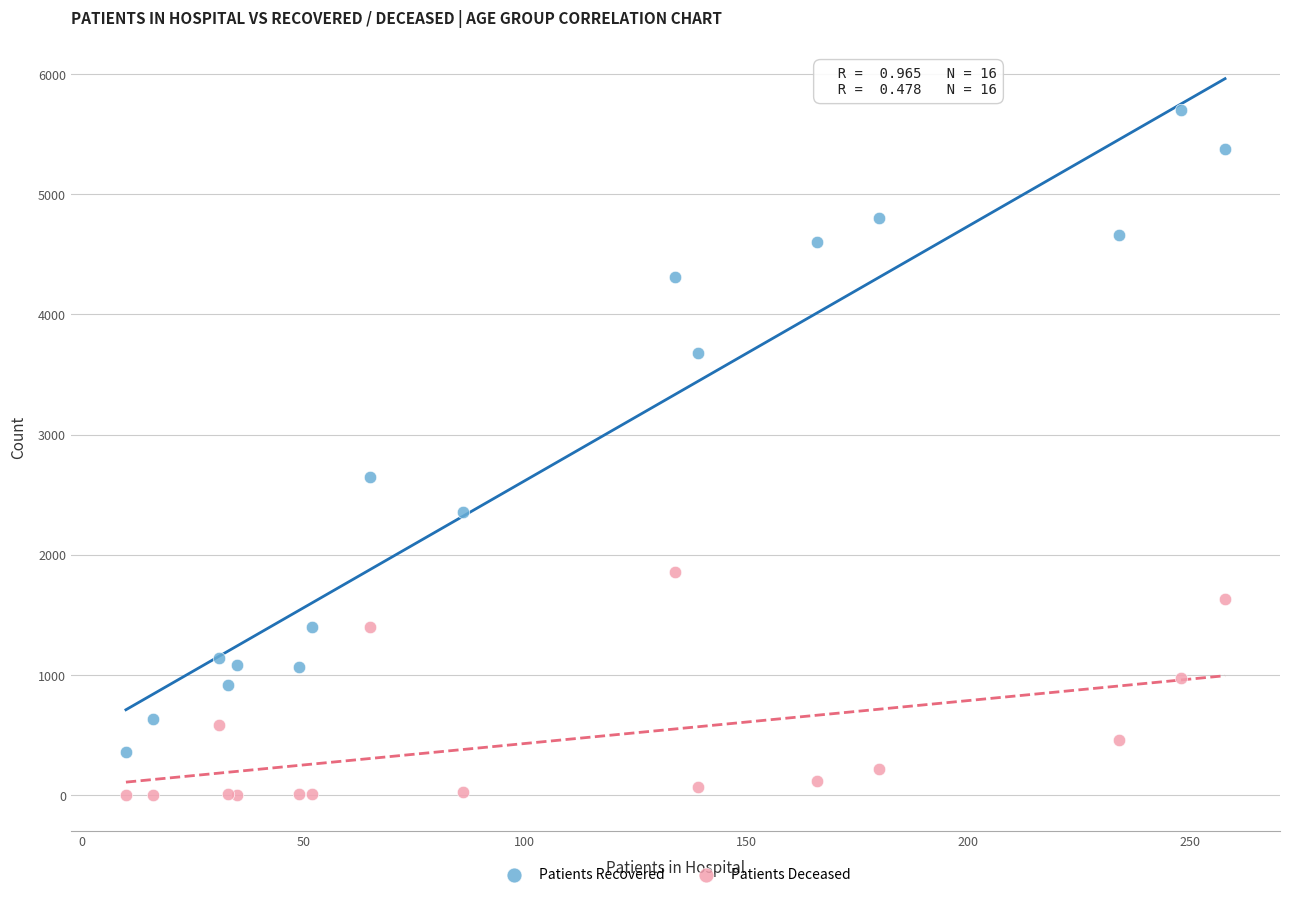

Which series reaches the maximum Y coordinate?

Patients Recovered